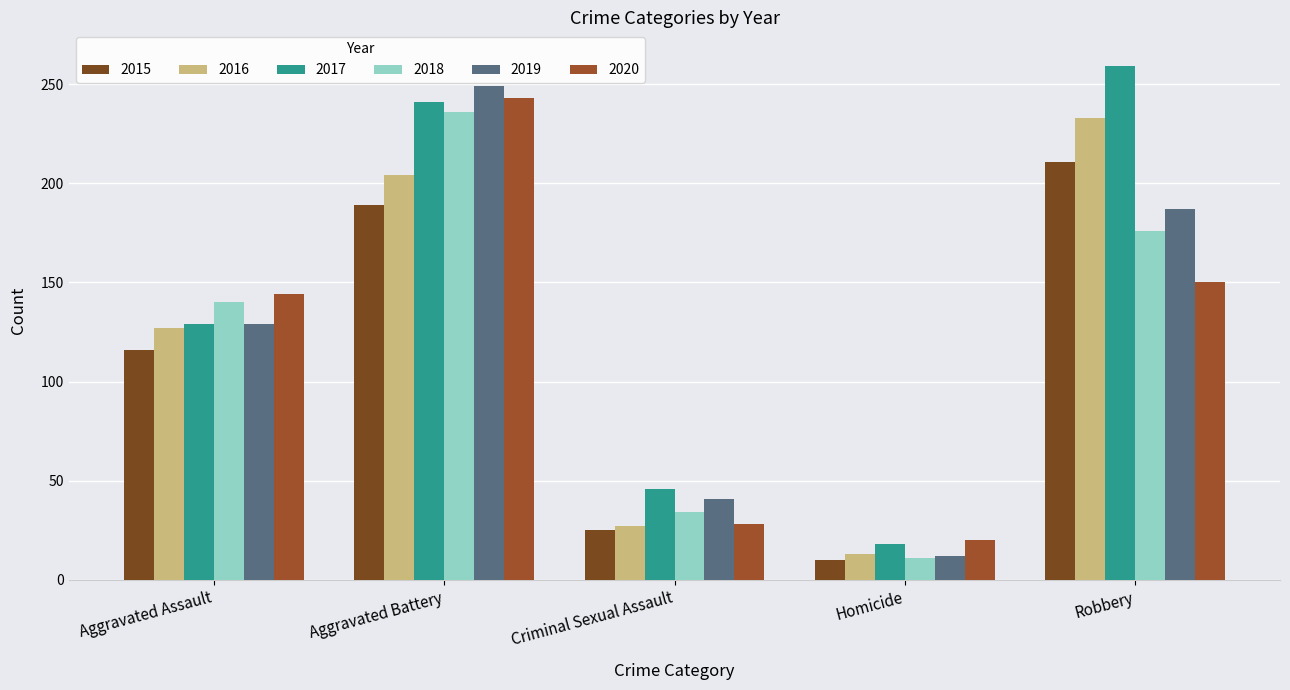

The value of 2019 at Criminal Sexual Assault is 27. True or false?

False